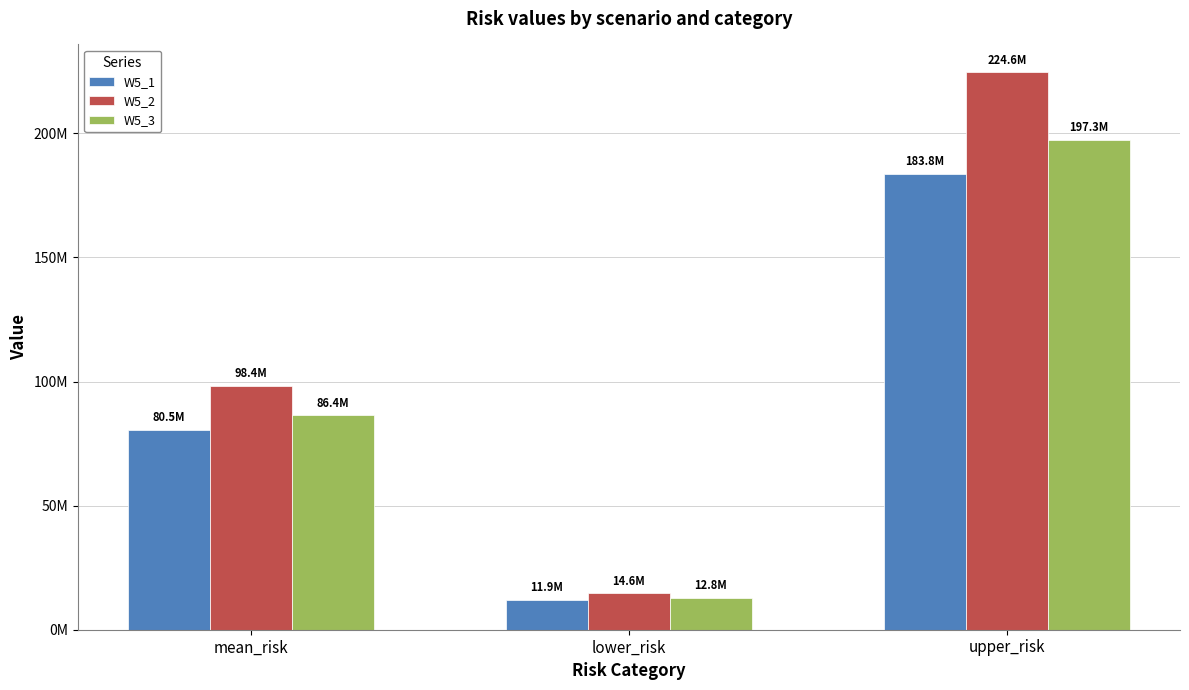

Are the bars horizontal?

No